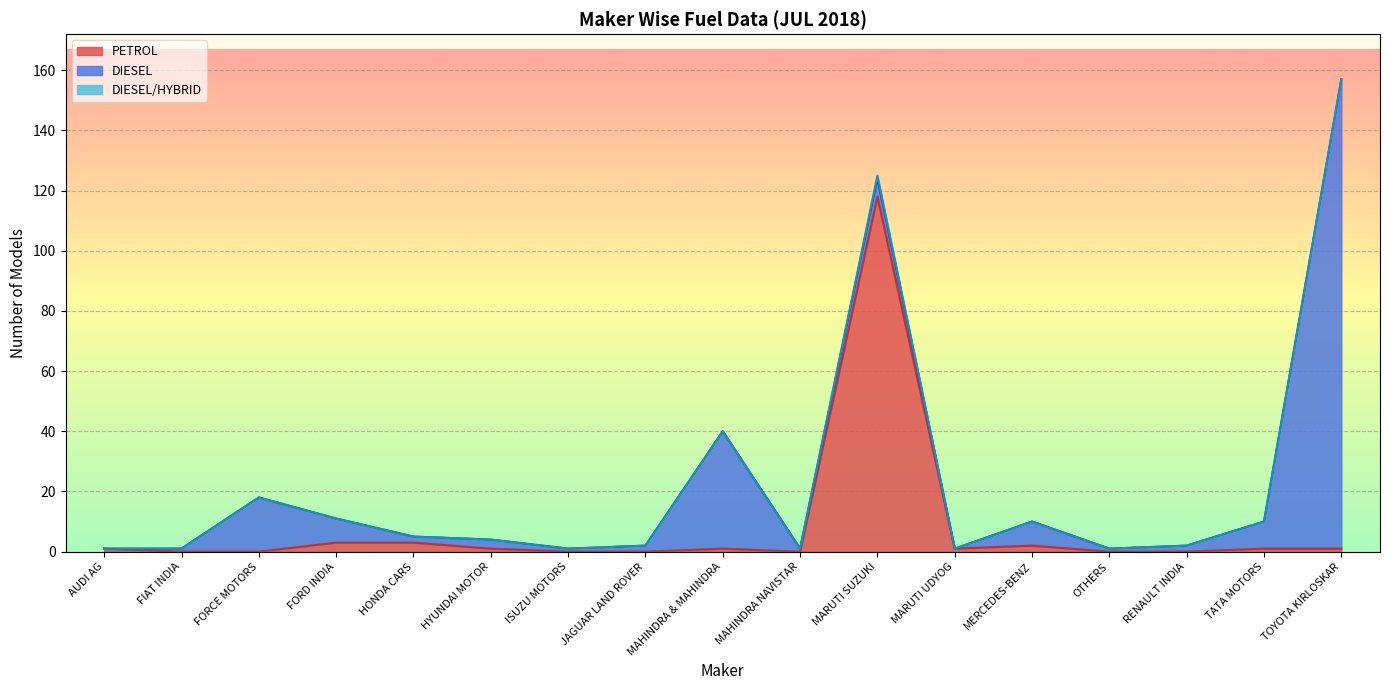

What are all the series names shown in the legend?

DIESEL, PETROL, DIESEL/HYBRID